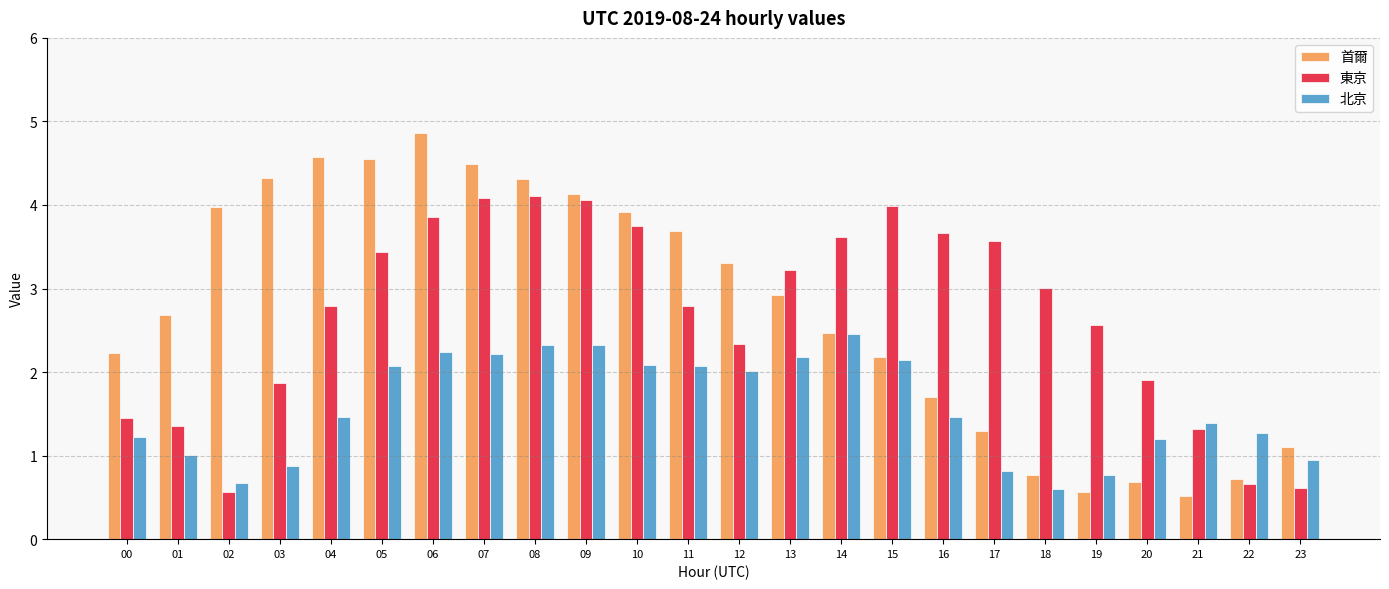

At which label does 首爾 first exceed 2?

00